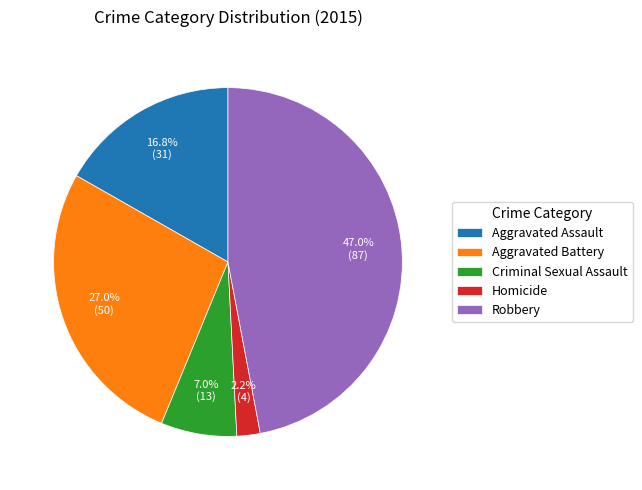

Which slice is the smallest?

Homicide